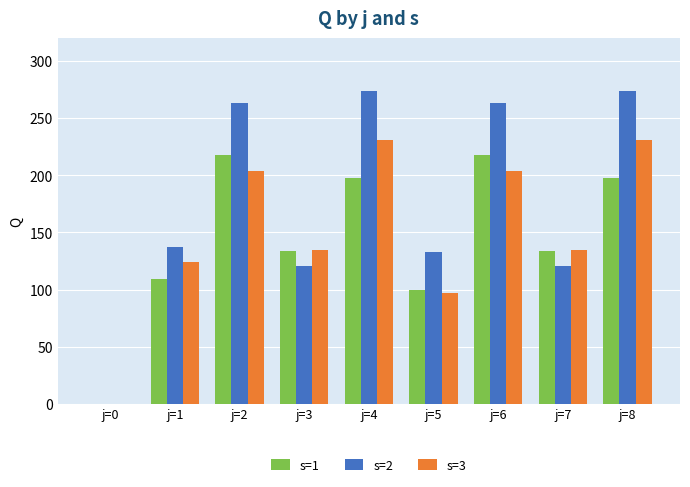

How many positive values does the s=1 series have?

8